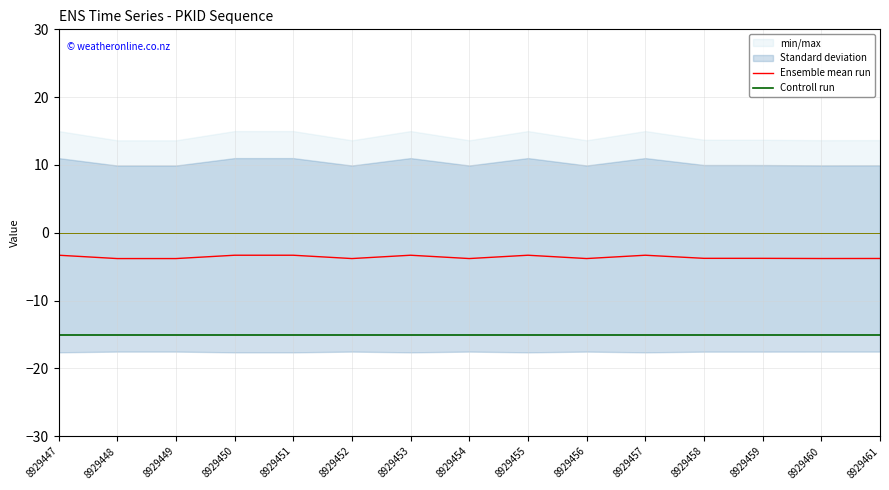

Is it true that Ensemble mean run equals -6.4 at 8929456?

False